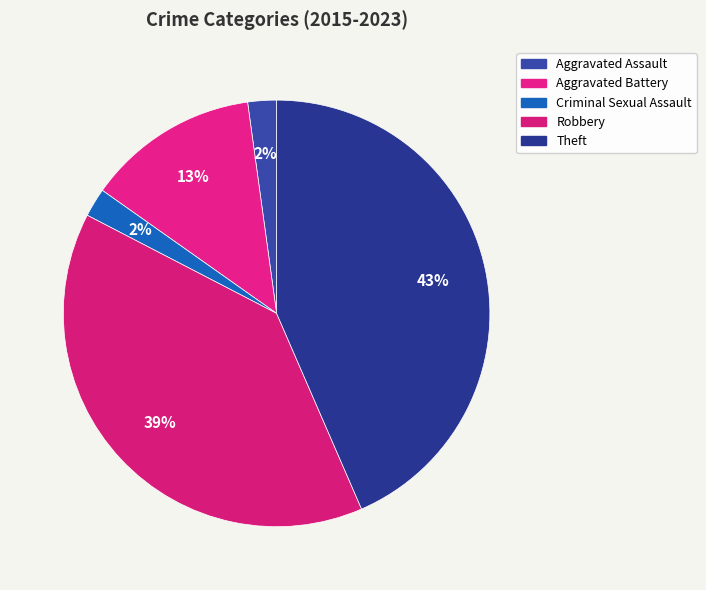

What percentage is NOT represented by Criminal Sexual Assault?

97.8%